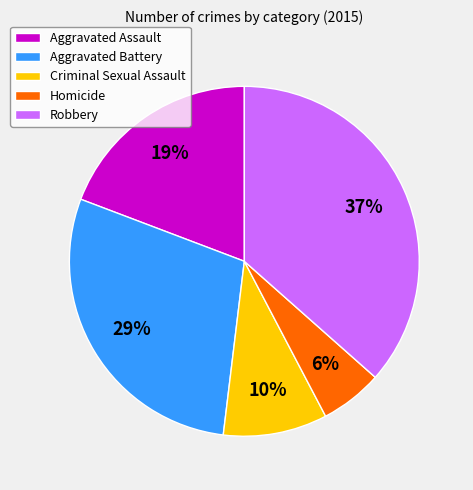

To the nearest percent, what portion does Aggravated Battery represent?

29%